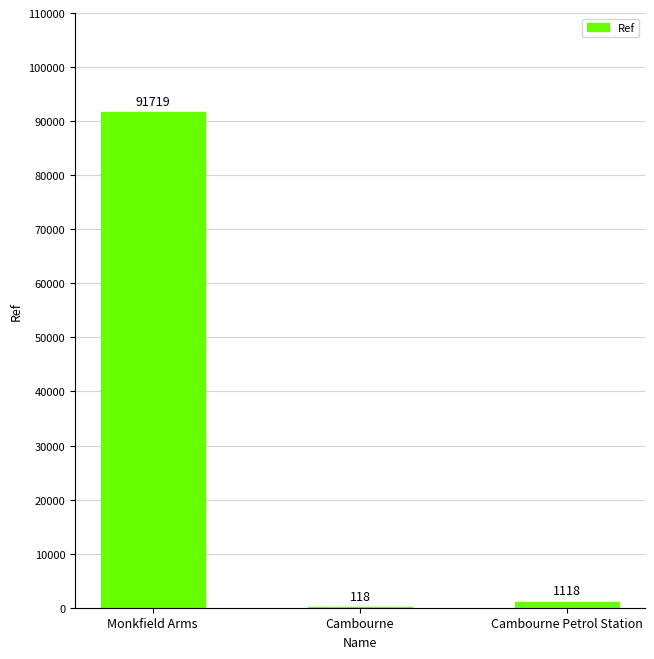

Reading left to right, list all the values displayed in this chart.

91719	118	1118